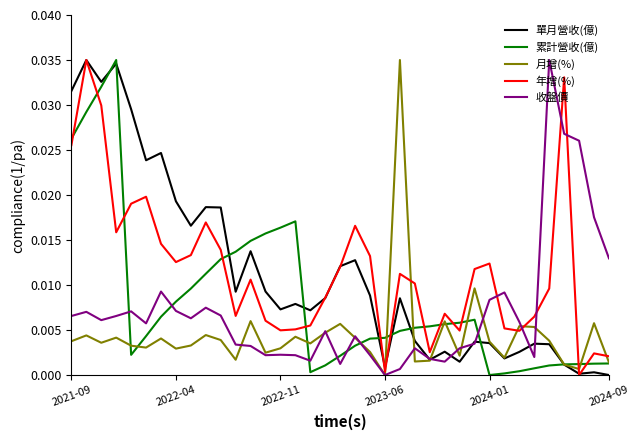

True or false: 累計營收(億) and 收盤價 cross at least once.

True